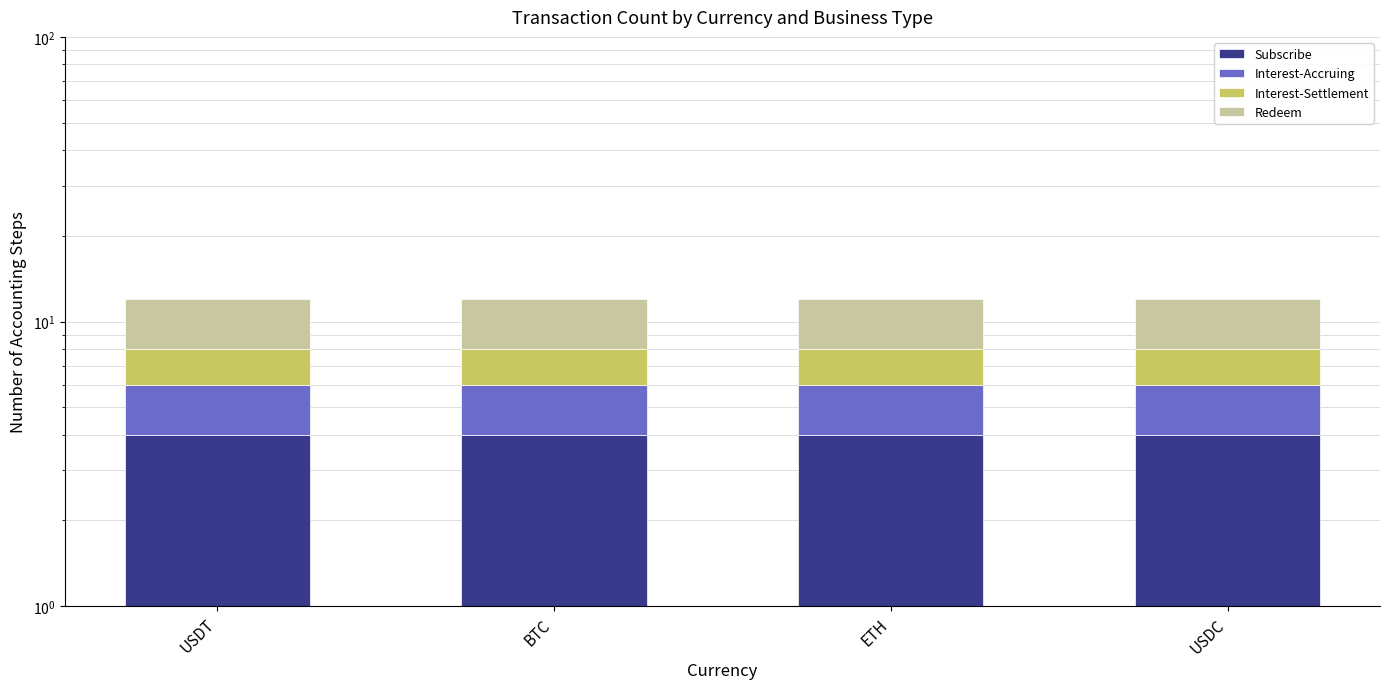

Which series has the largest total across all categories?

Subscribe